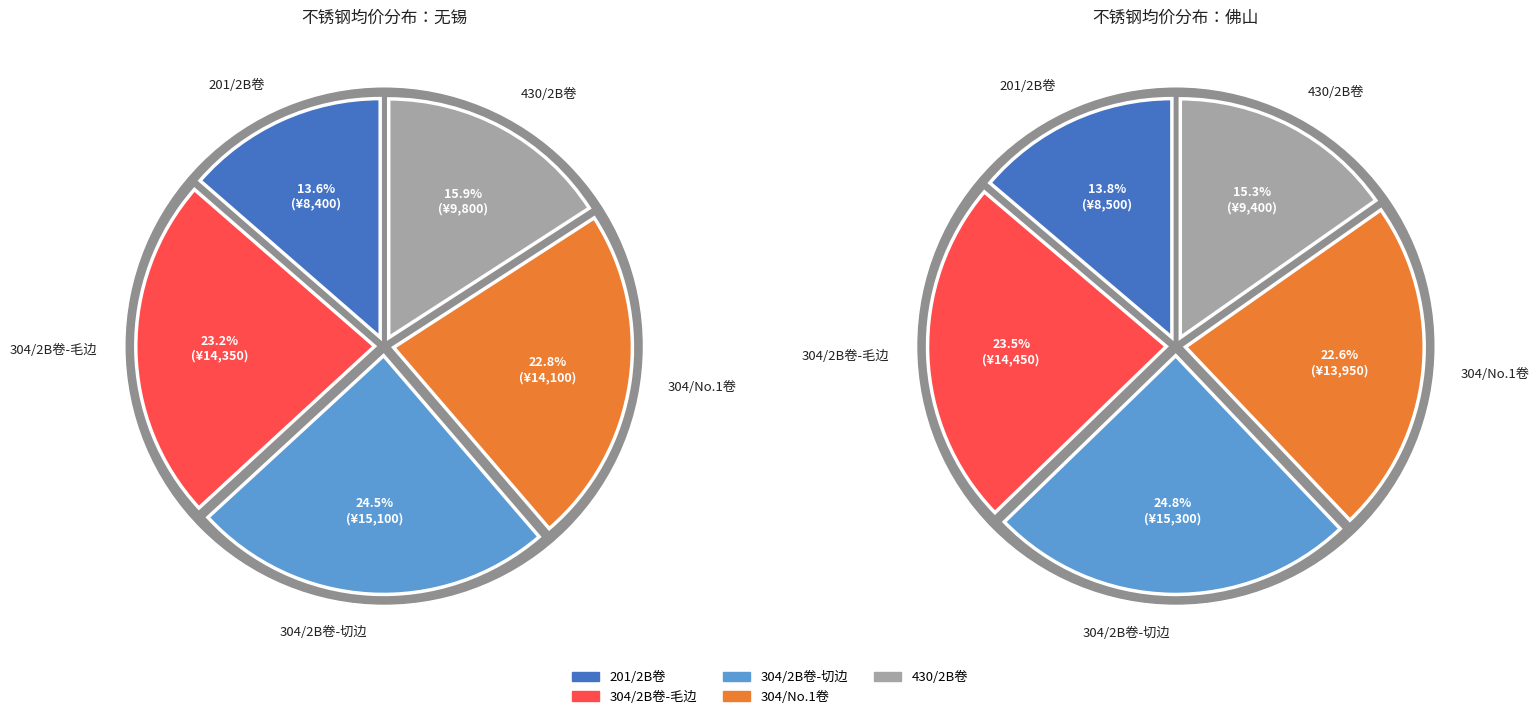

Count the number of slices in the pie.

5